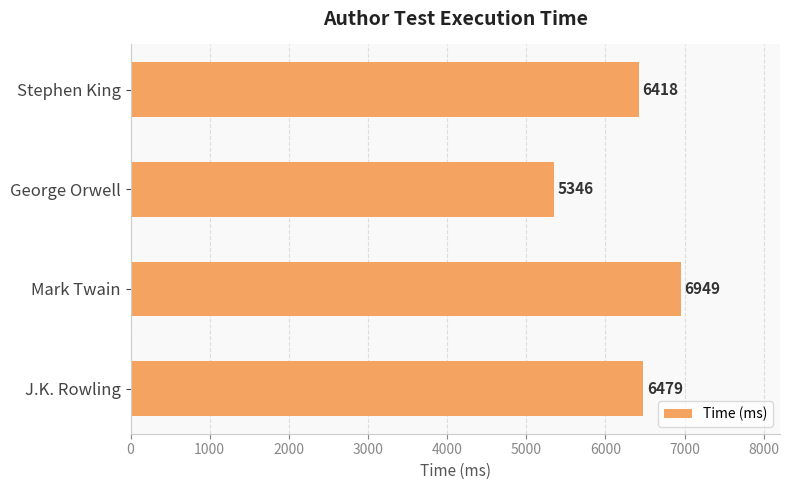

What is the approximate value at Stephen King?

6418